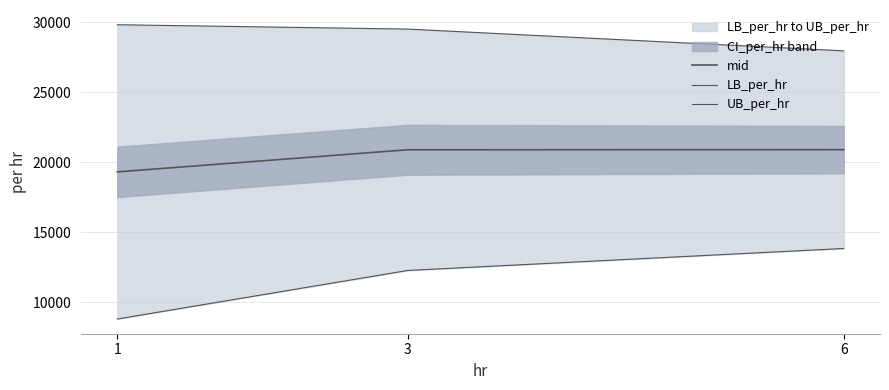

List the series in order of their peak value, highest first.

UB_per_hr, mid, LB_per_hr